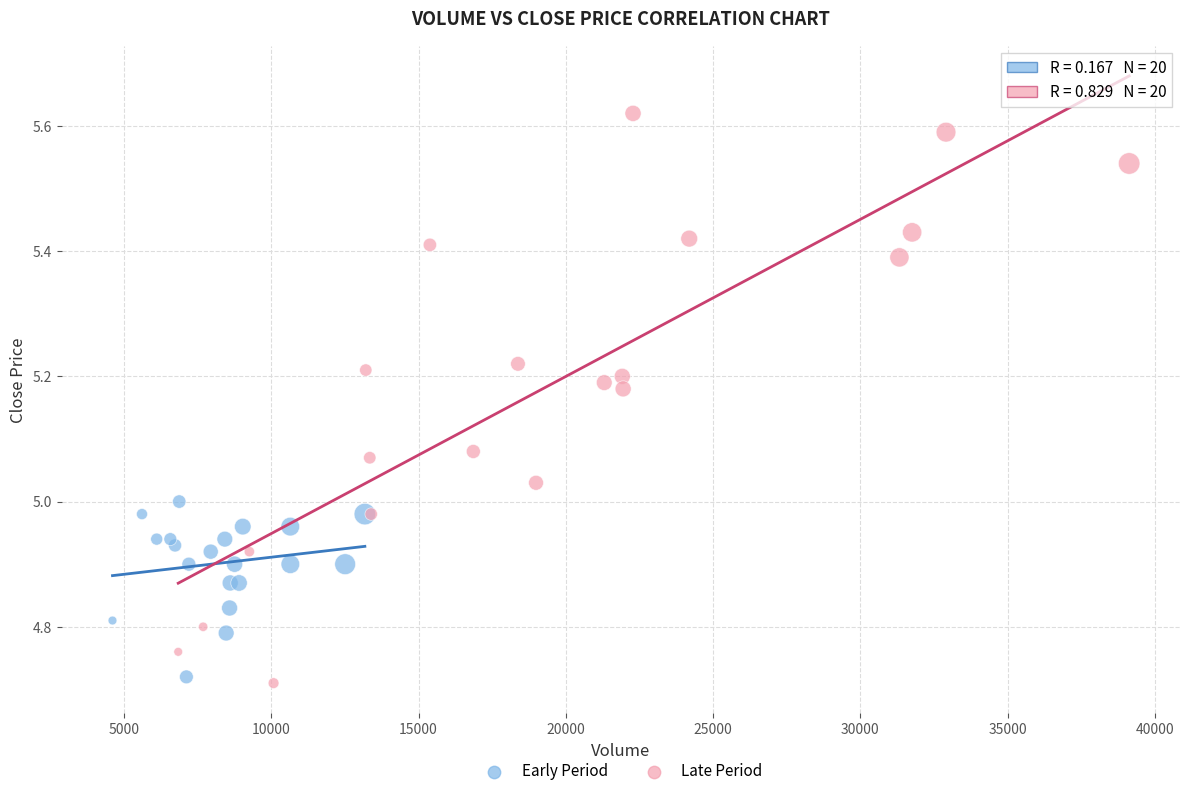

What are all the series names shown in the legend?

Early Period, Late Period